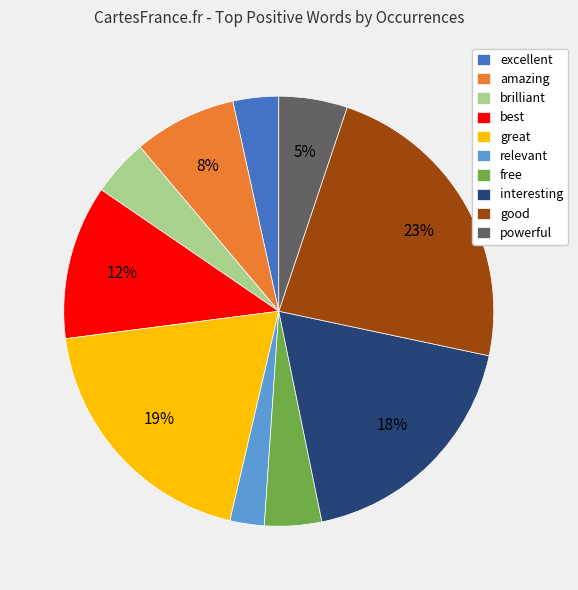

Between excellent and great, which is larger?

great